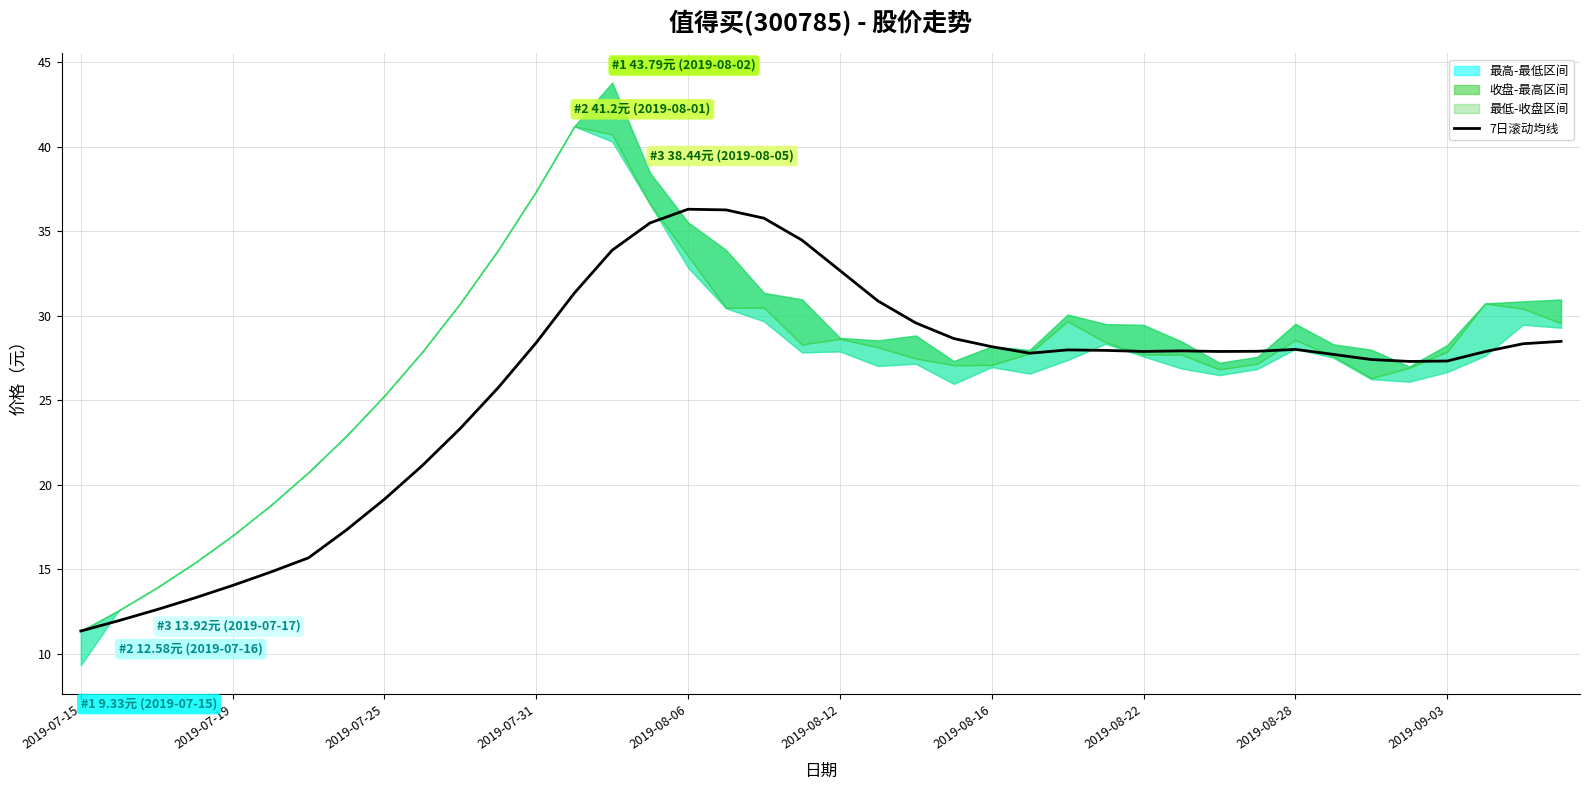

At which category does the chart reach its minimum across all series?

2019-07-15